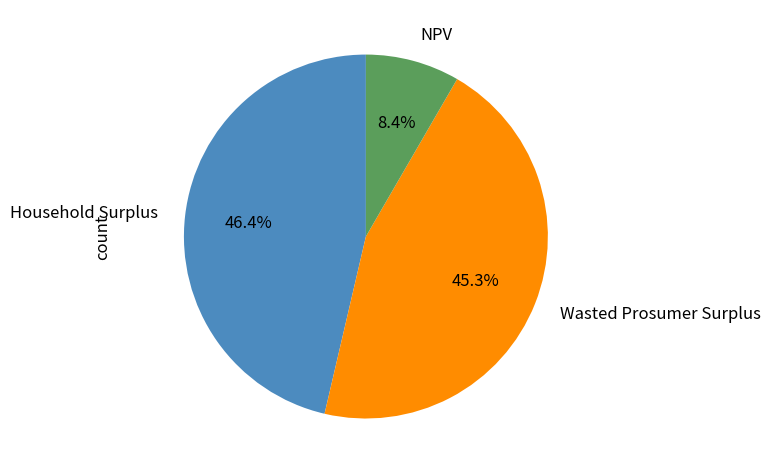

Count the number of slices in the pie.

3